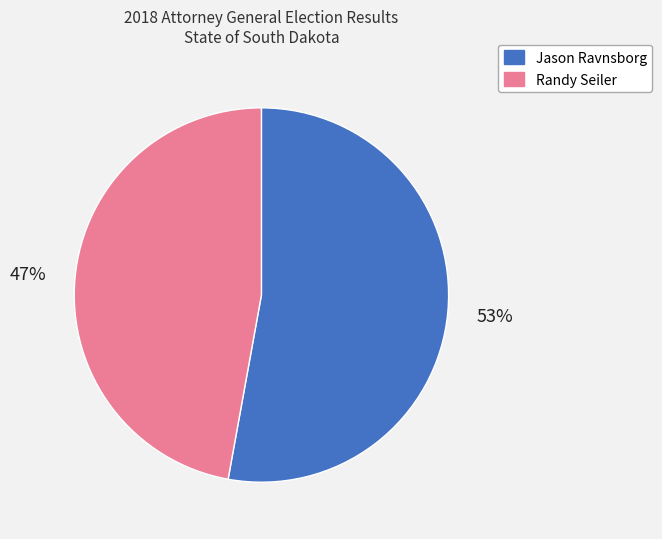

Rank the categories by value from highest to lowest.

Jason Ravnsborg, Randy Seiler